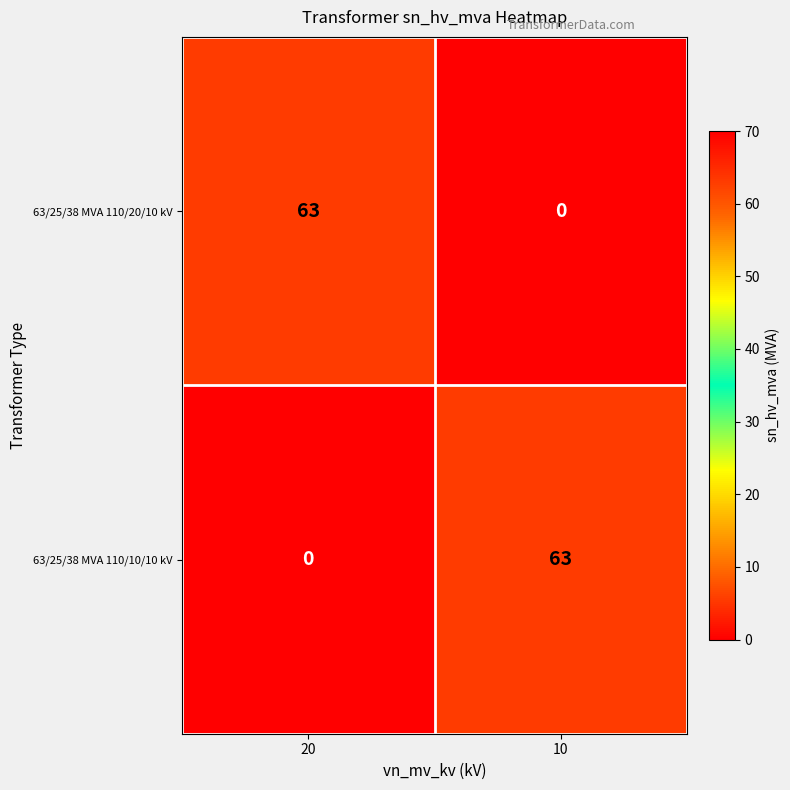

Reading right to left, transcribe all the data shown in this chart.

63/25/38 MVA 110/20/10 kV: 0	63
63/25/38 MVA 110/10/10 kV: 63	0